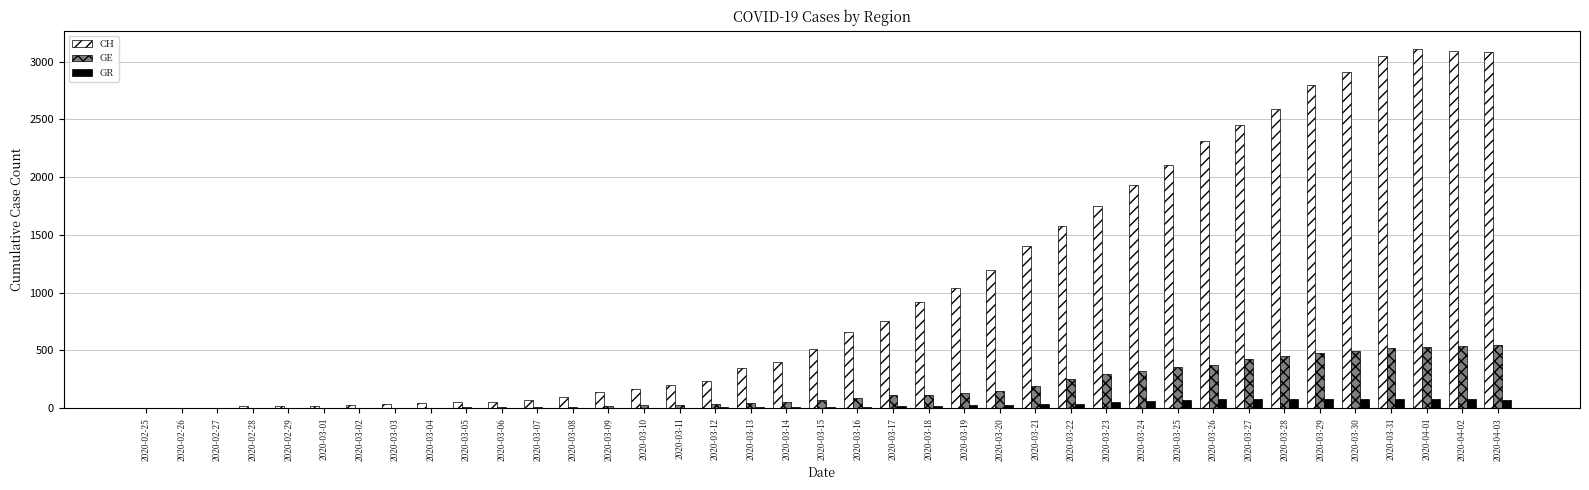

Are the bars horizontal?

No